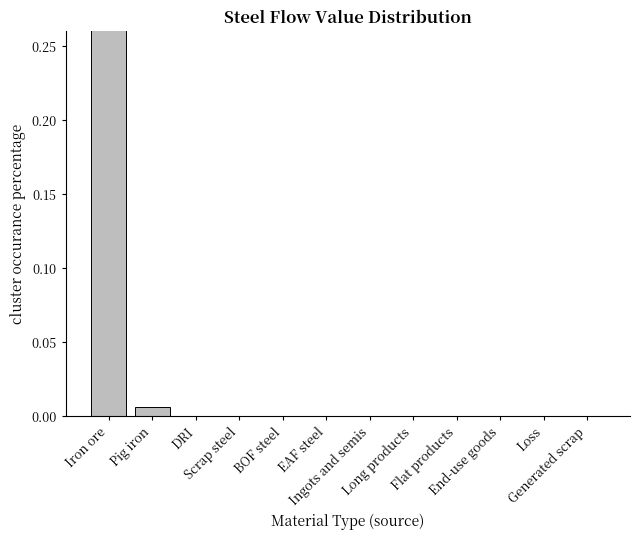

Which label corresponds to the largest value in the chart?

Iron ore